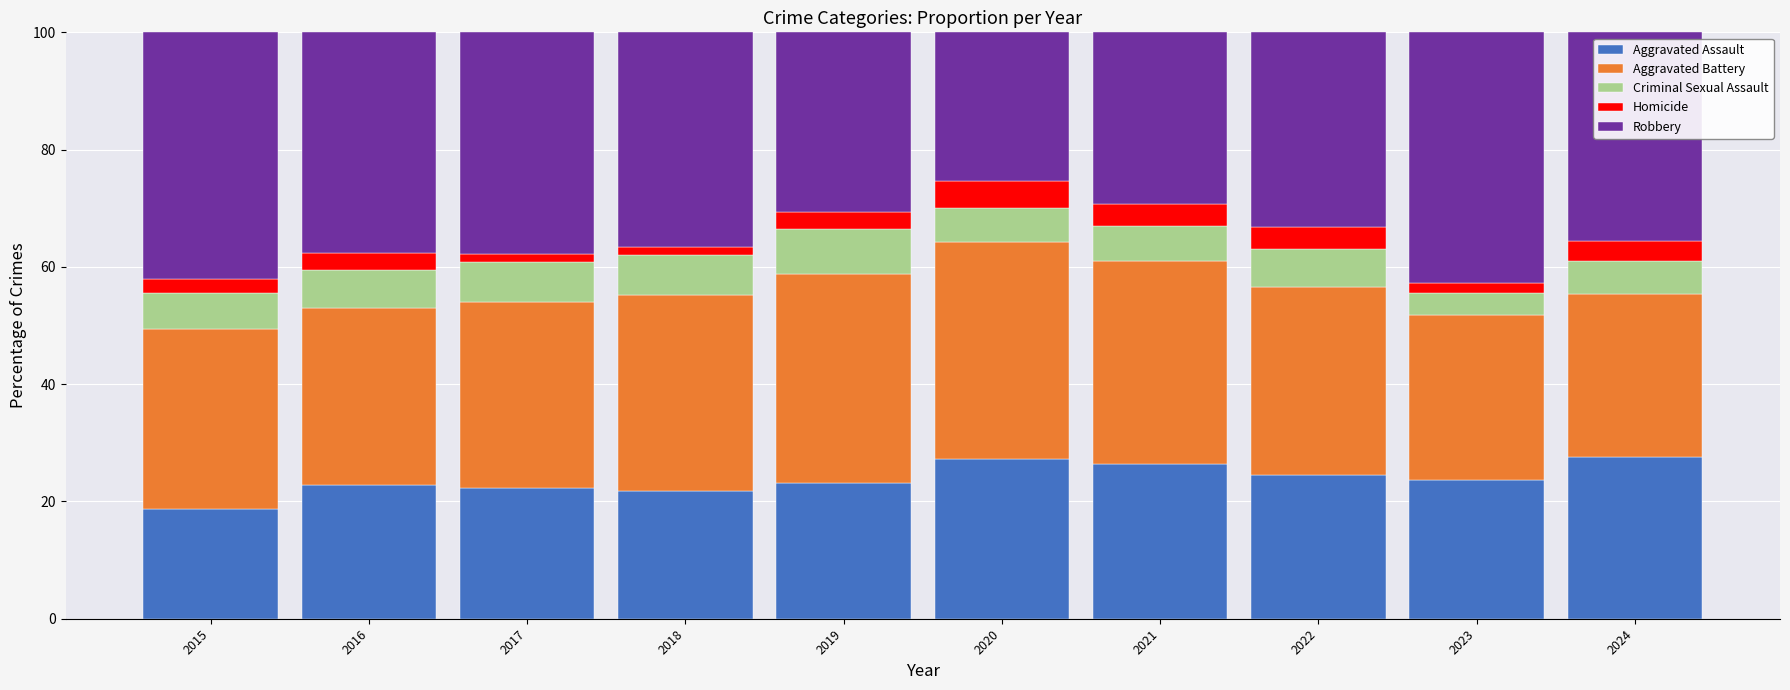

What is the total value across all series at 2021?

100.0